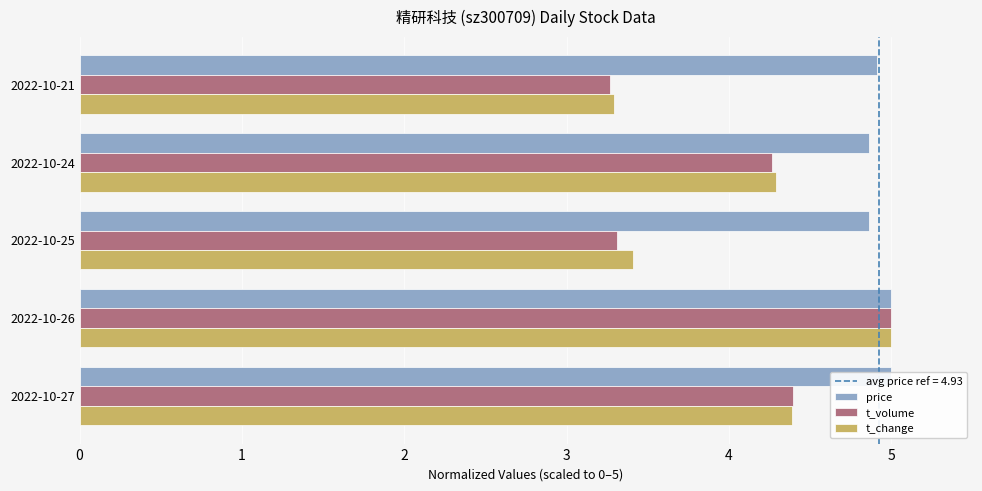

What is the sum of the t_volume values at 2022-10-21 and 2022-10-25?

6.6